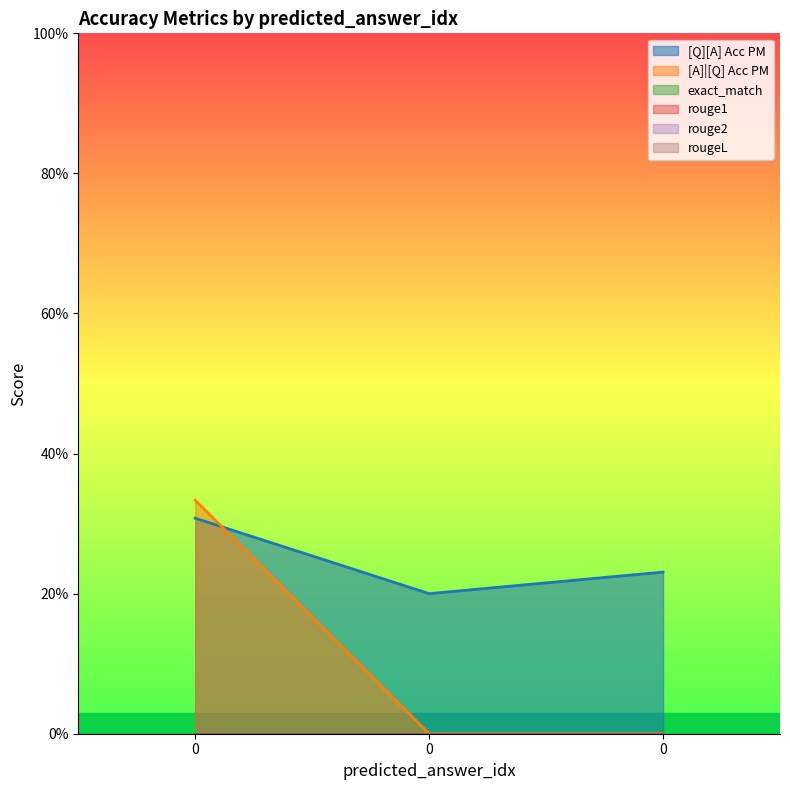

What is the average value of the [Q][A] Acc PM series?

0.2